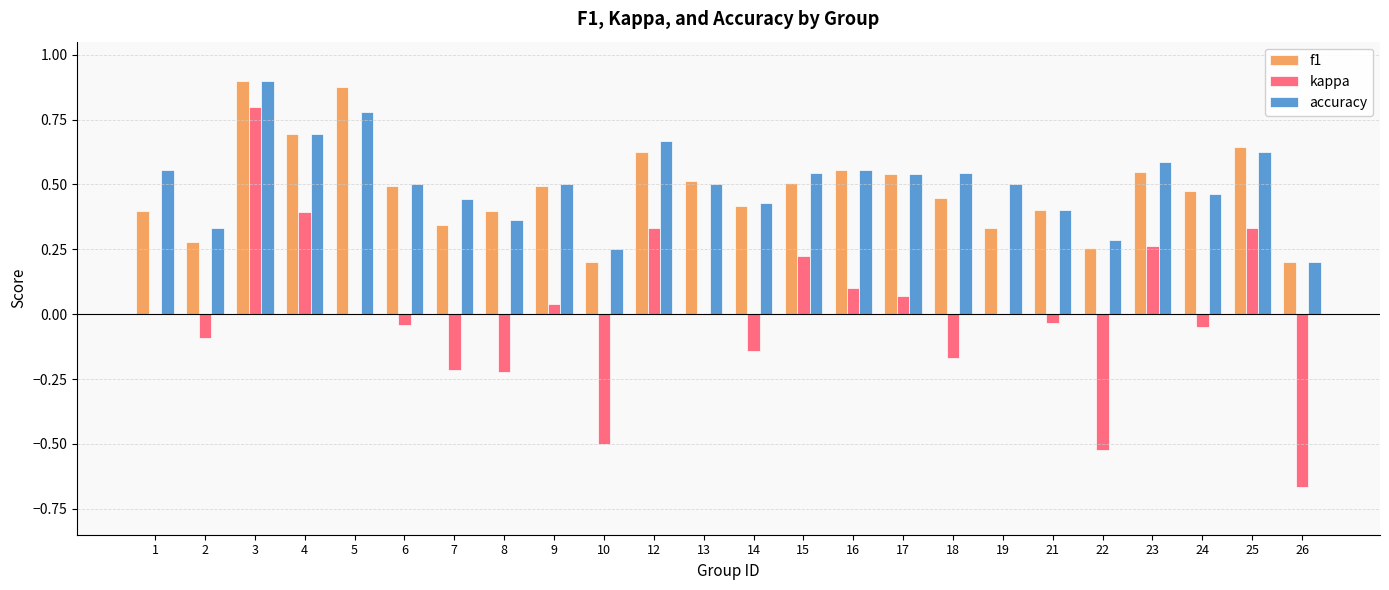

True or false: accuracy has a value of 0.1 at 2.

False